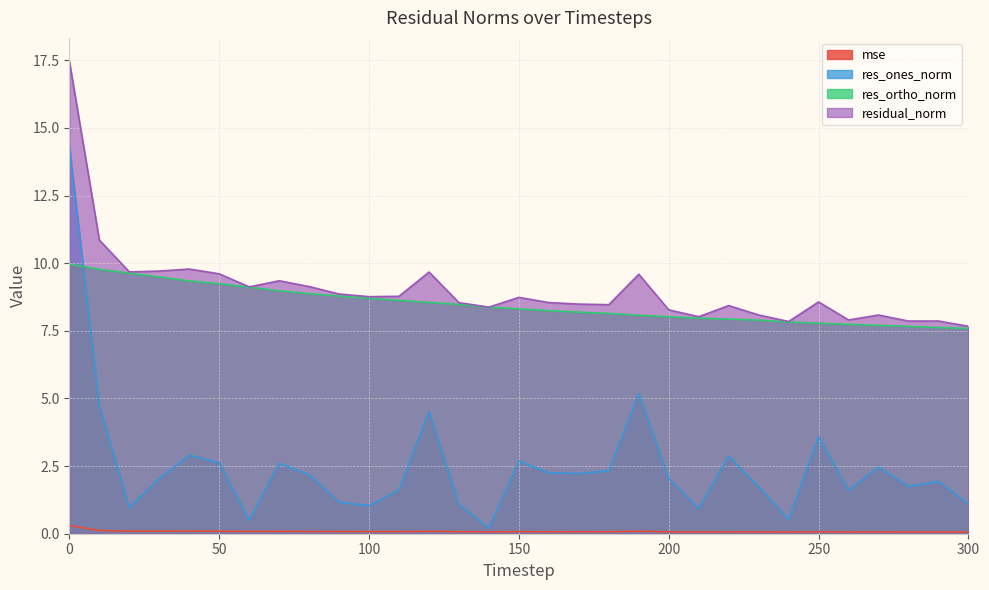

What is the value of the res_ortho_norm point at the 31st from the left?

7.6